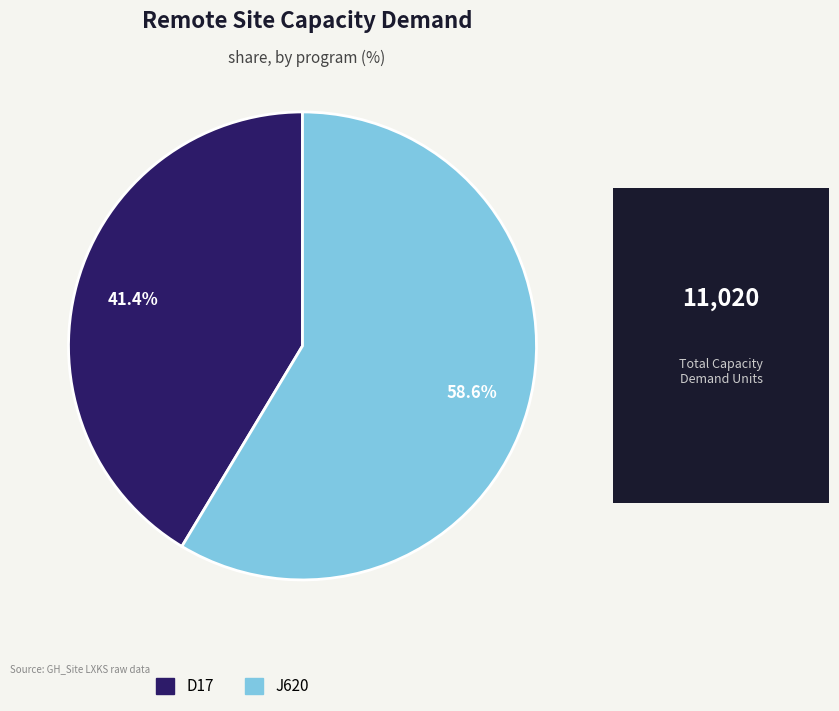

To the nearest percent, what portion does J620 represent?

59%